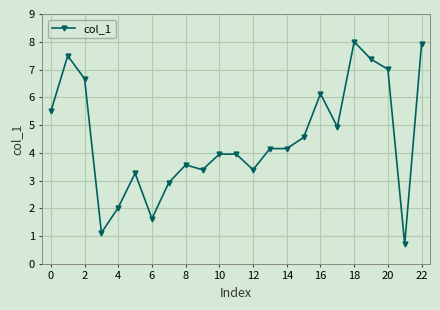

How many values exceed 4?

12